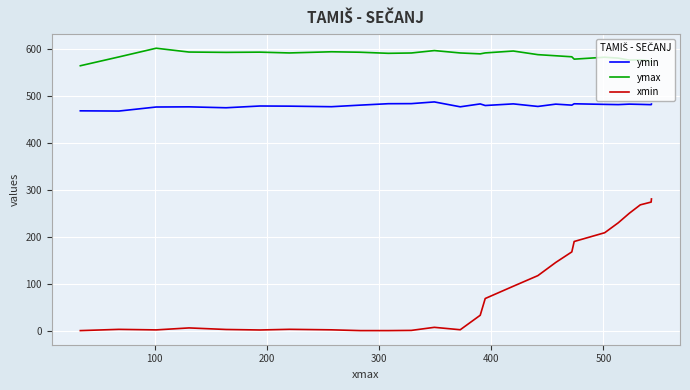

How many data points in xmin are above 32?

13